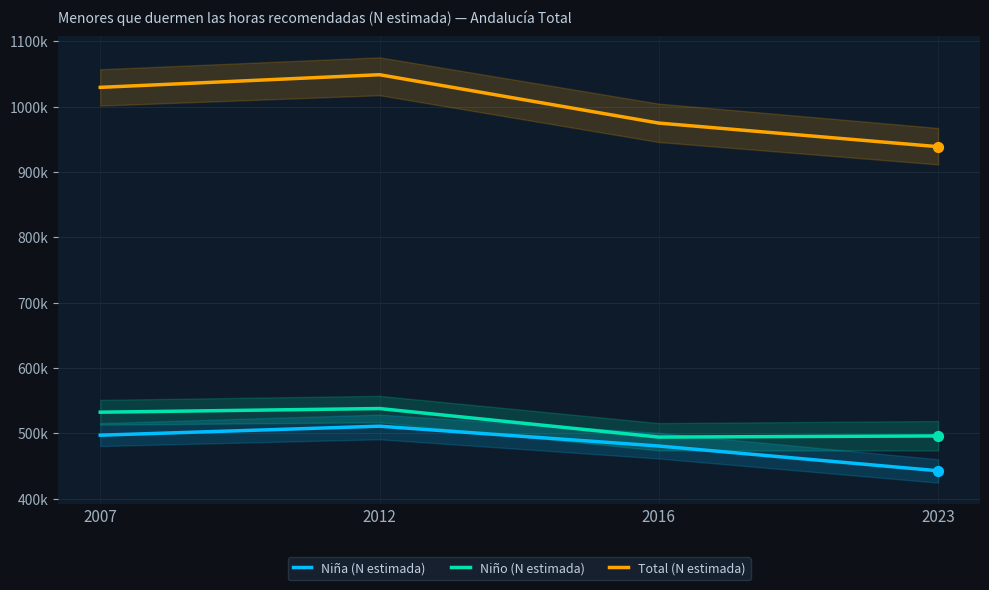

Is the value of Niño (N estimada) at 2016 greater than the value of Niña (N estimada) at 2016?

Yes